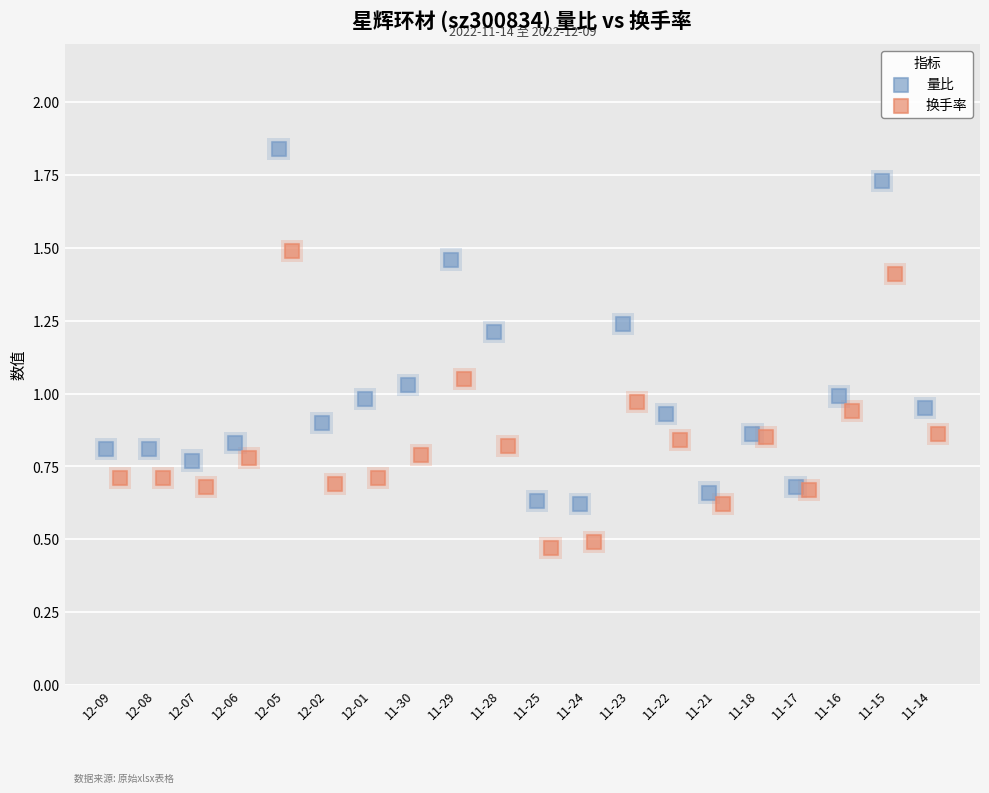

Is the value of 量比 at 11-14 greater than the value of 换手率 at 11-18?

Yes